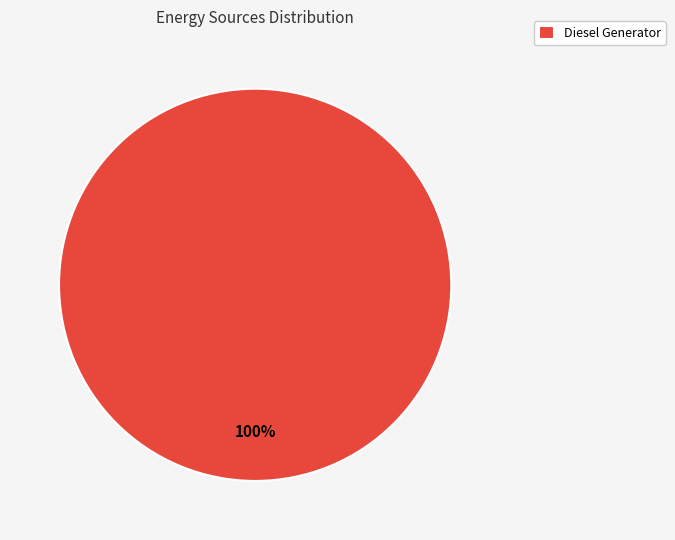

How many segments does this pie chart have?

1